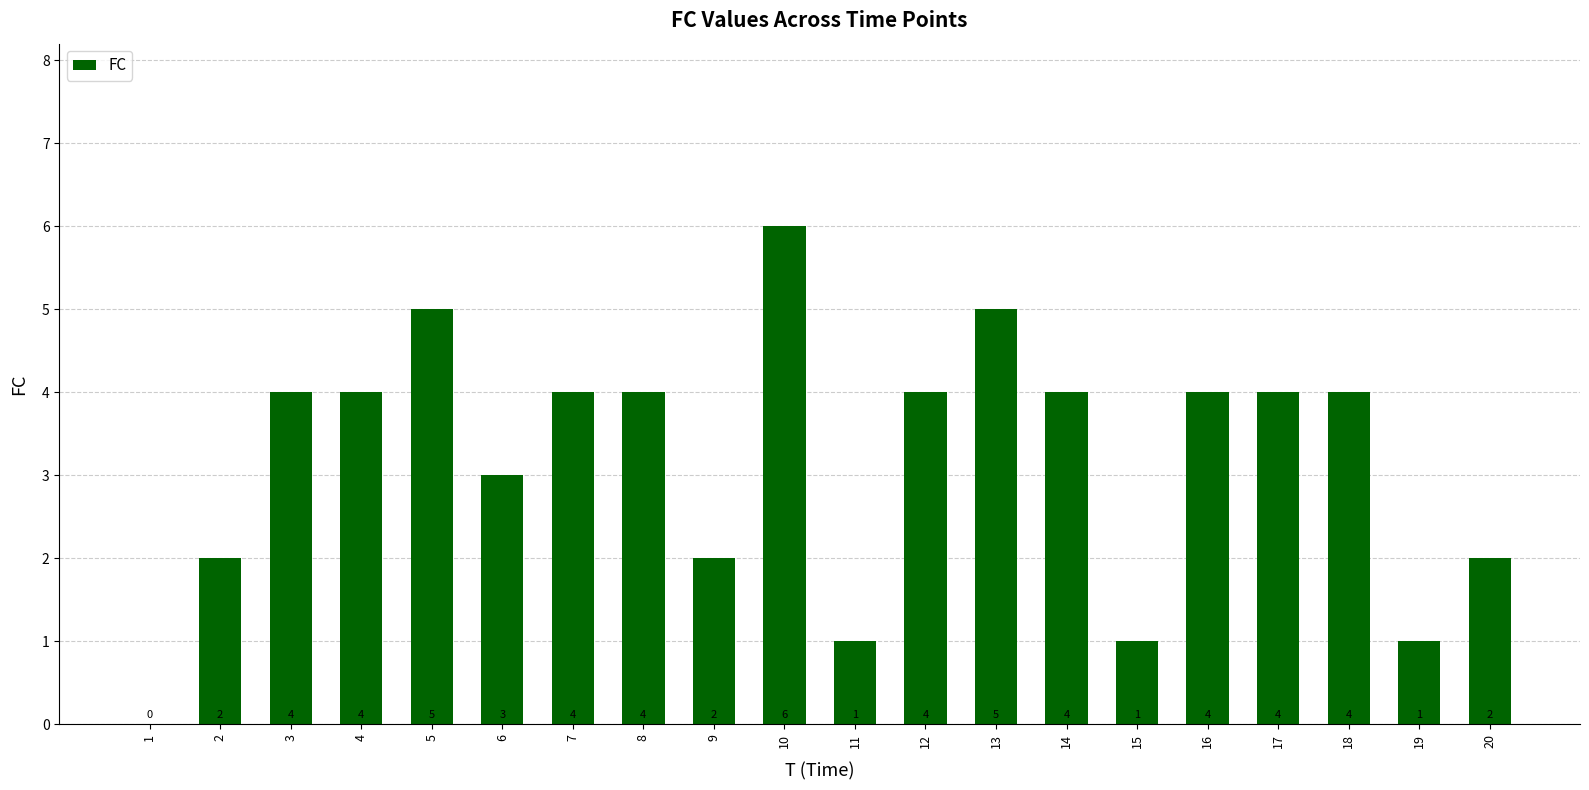

What is the sum of all values?

64